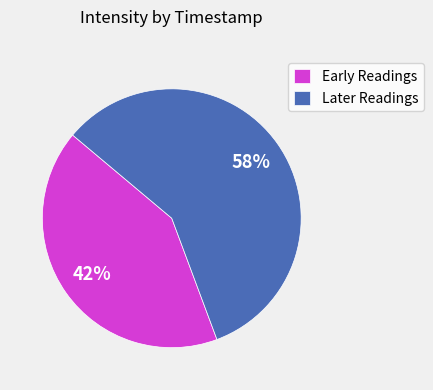

To the nearest percent, what portion does Later Readings represent?

58%